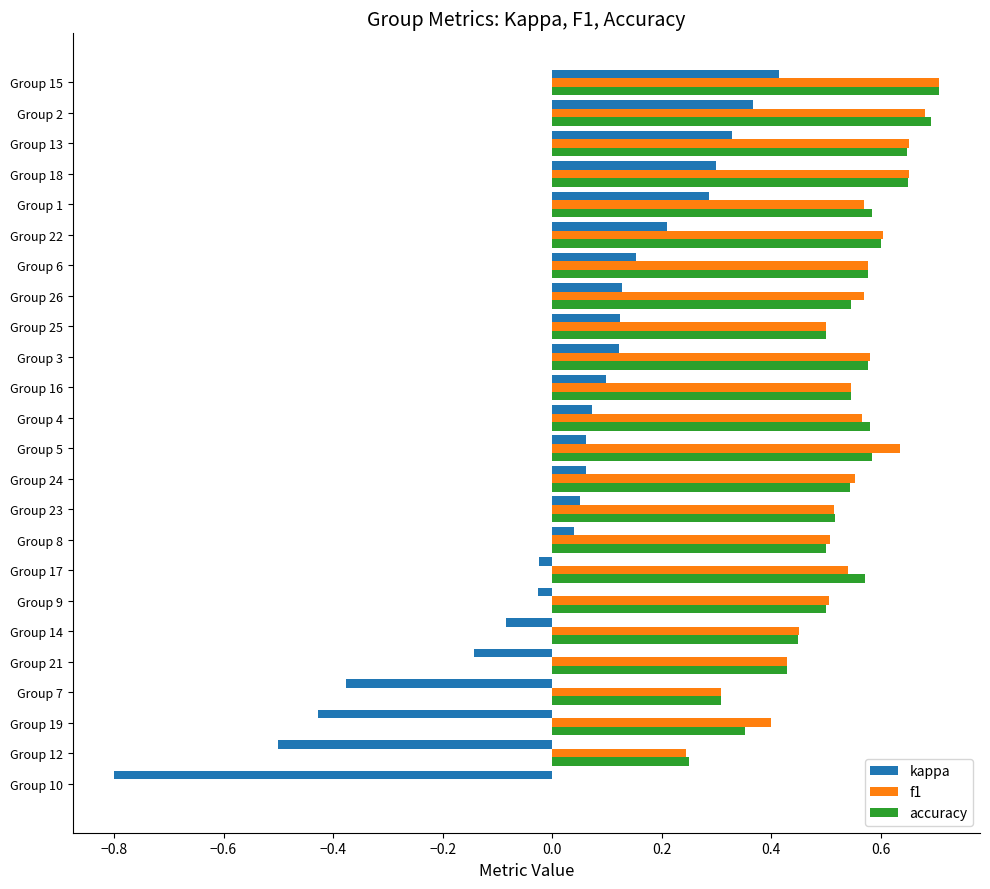

Is the value of f1 at Group 5 greater than the value of accuracy at Group 9?

Yes